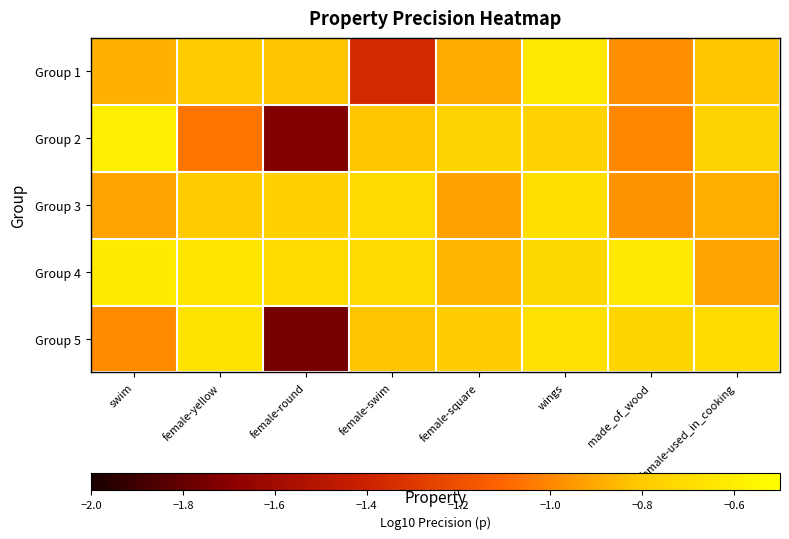

List the series in order of their peak value, highest first.

Group 2, Group 4, Group 1, Group 5, Group 3